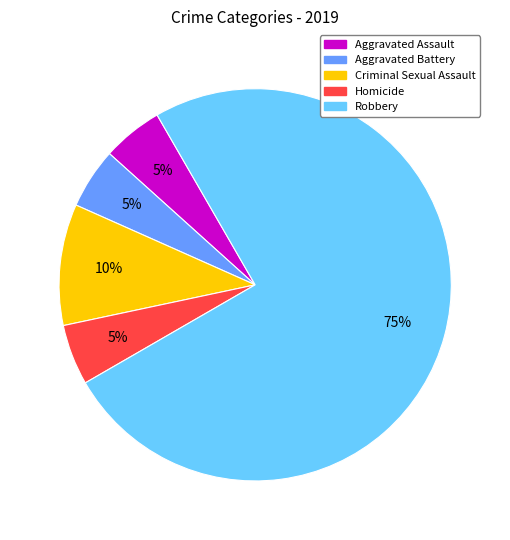

Is it true that Aggravated Battery is 10% of the pie?

False